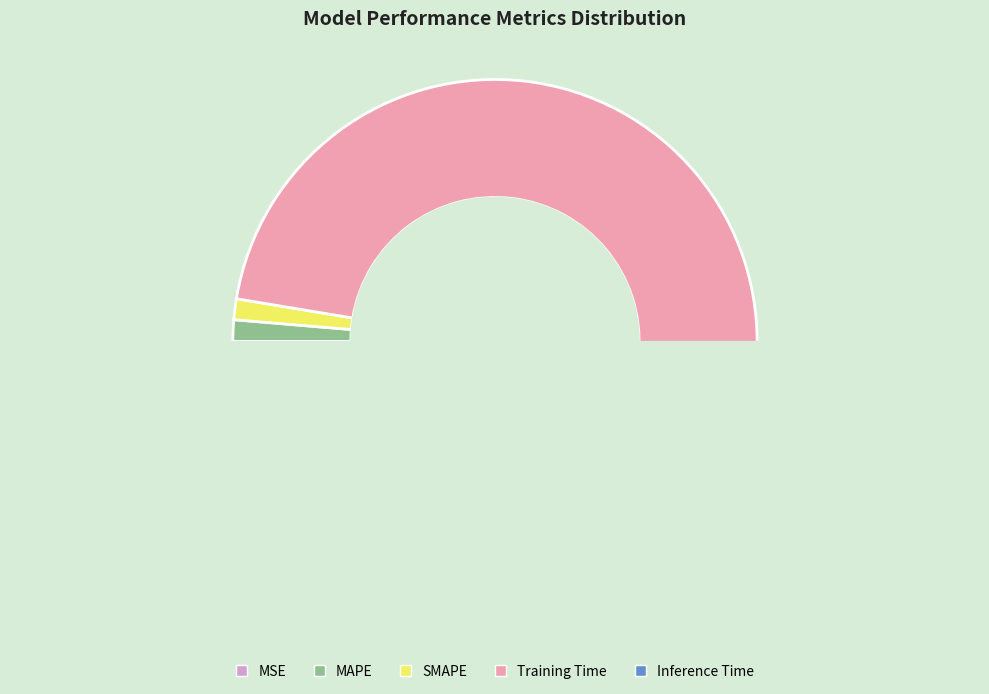

How many segments does this pie chart have?

5